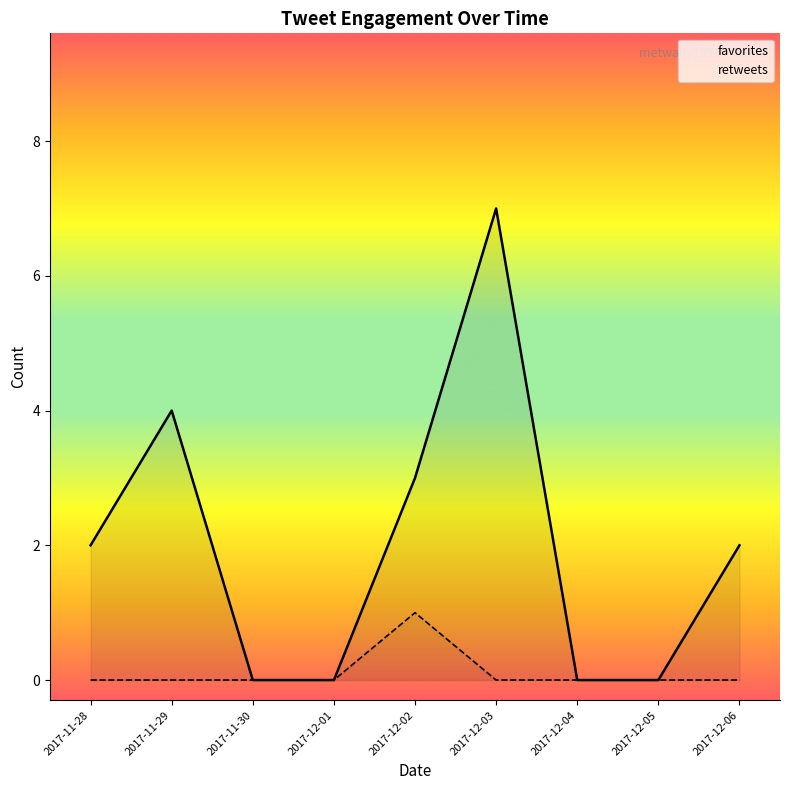

In retweets, how many points are higher than both neighbors (excluding endpoints)?

1